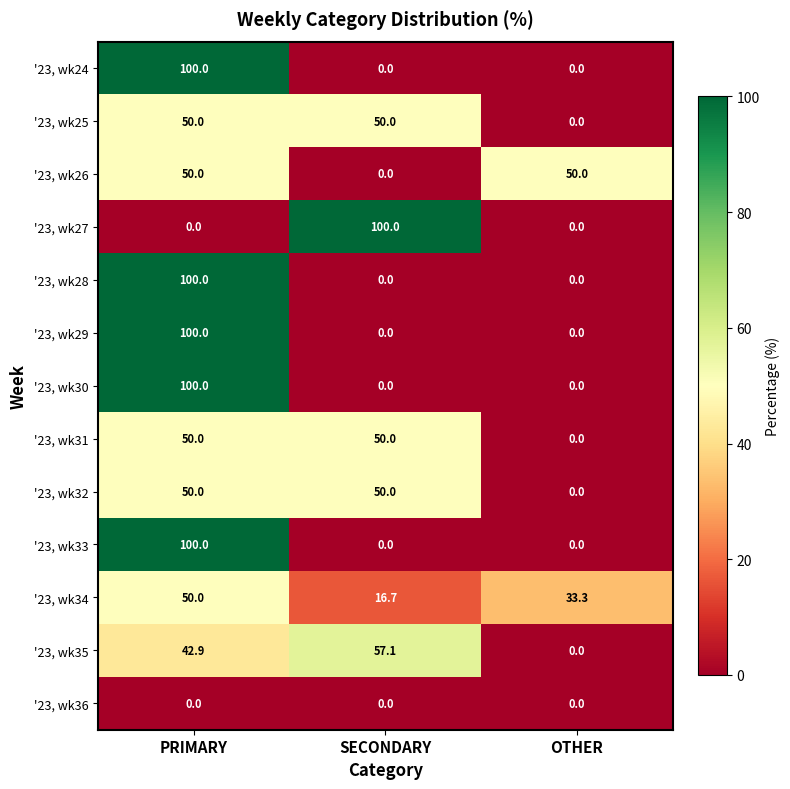

At which category is the sum across all series the highest?

PRIMARY